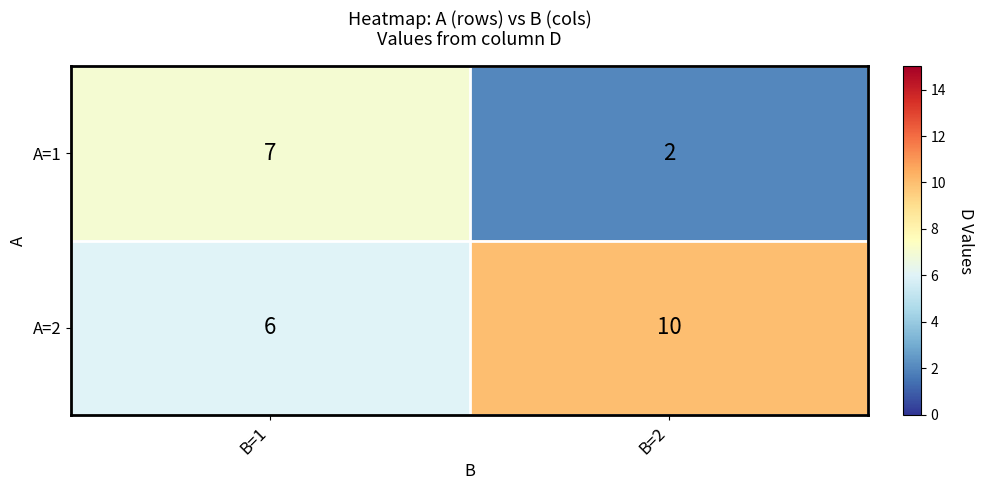

Is it true that A=1 equals 7 at B=1?

True